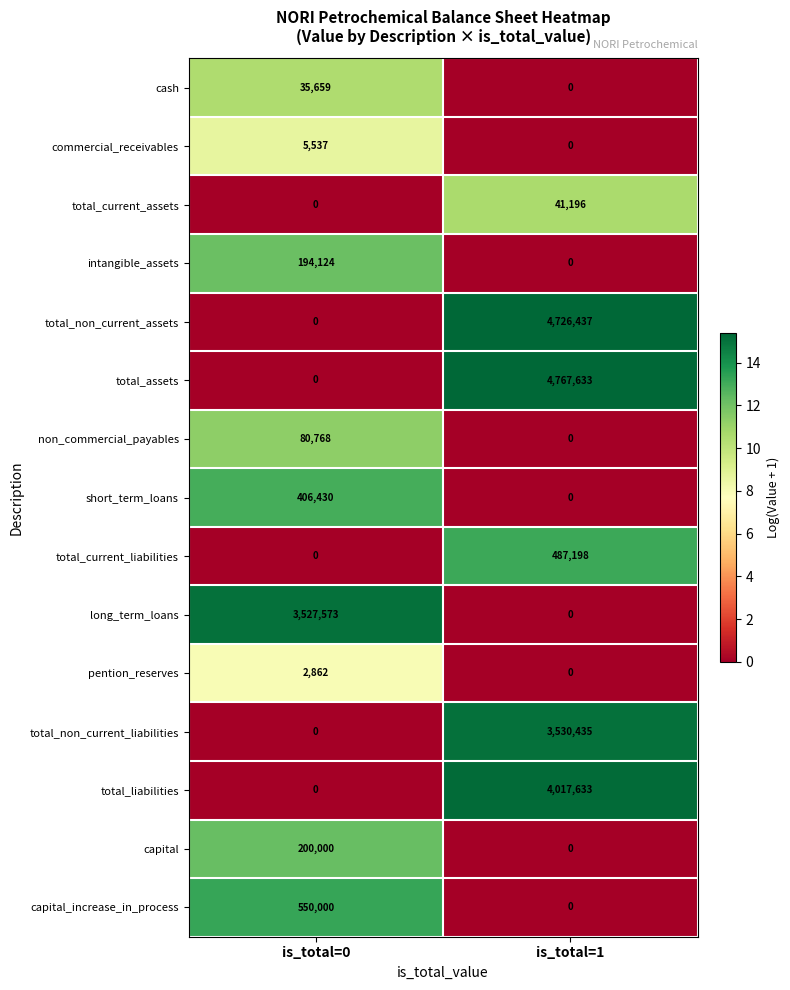

Rank the series by their maximum value, from lowest to highest.

pention_reserves, commercial_receivables, cash, total_current_assets, non_commercial_payables, intangible_assets, capital, short_term_loans, total_current_liabilities, capital_increase_in_process, long_term_loans, total_non_current_liabilities, total_liabilities, total_non_current_assets, total_assets